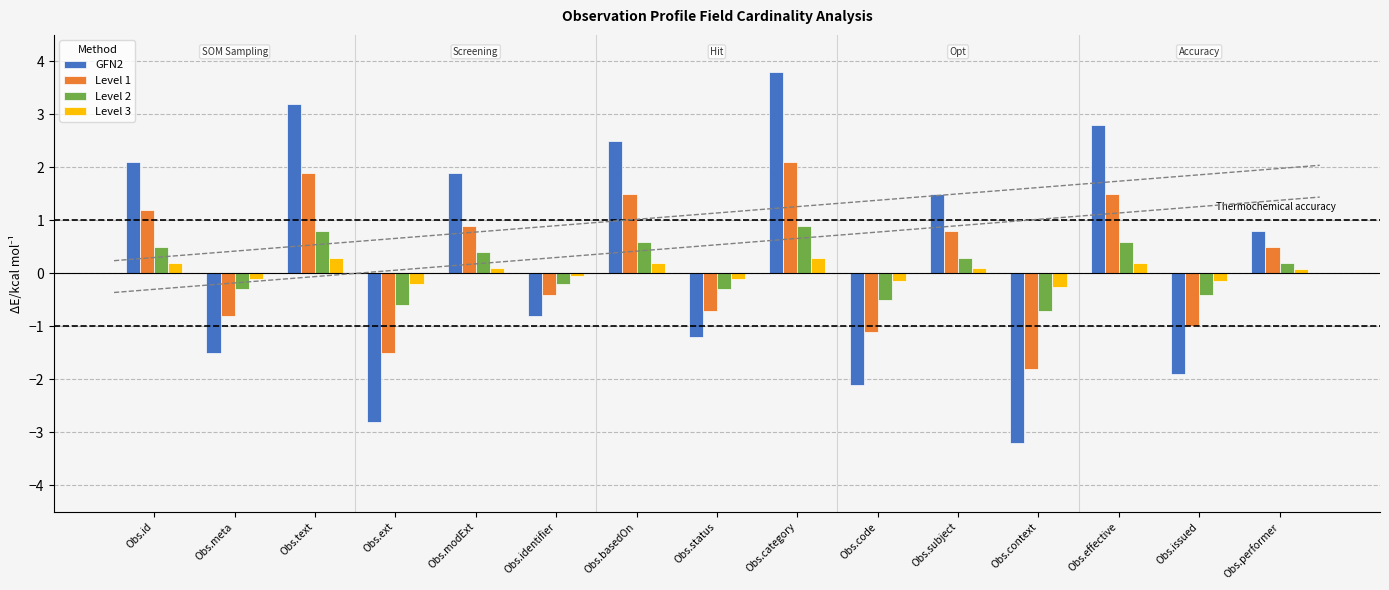

Are the bars horizontal?

No